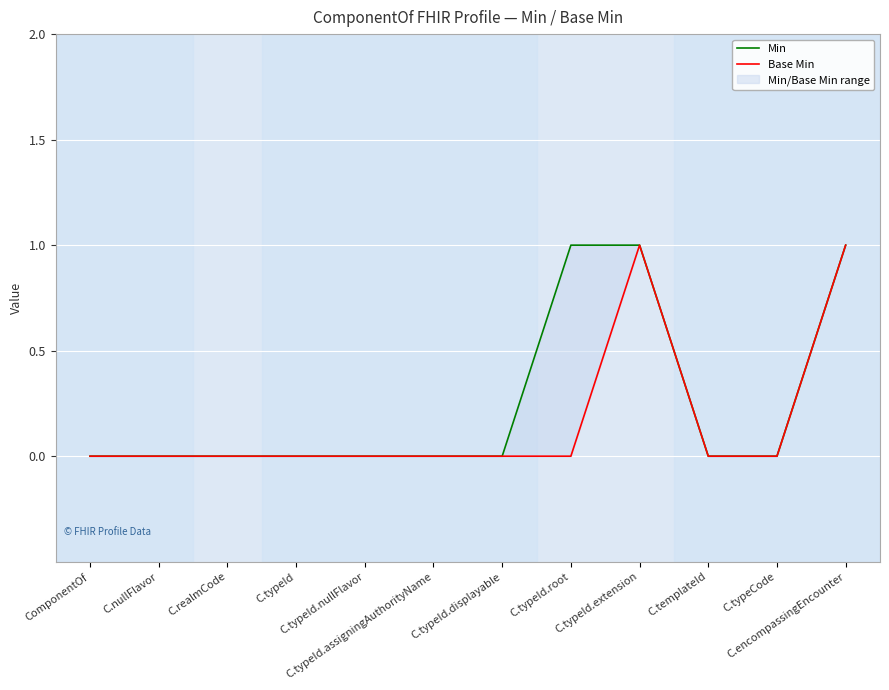

What is the maximum value shown in the chart?

1